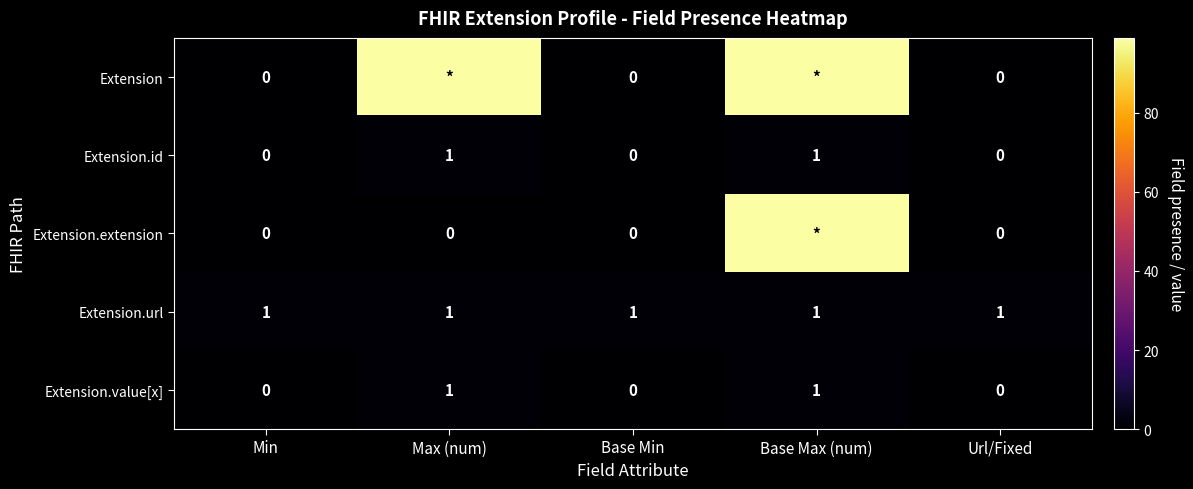

The Extension.url series shows 1 at Max (num). True or false?

True